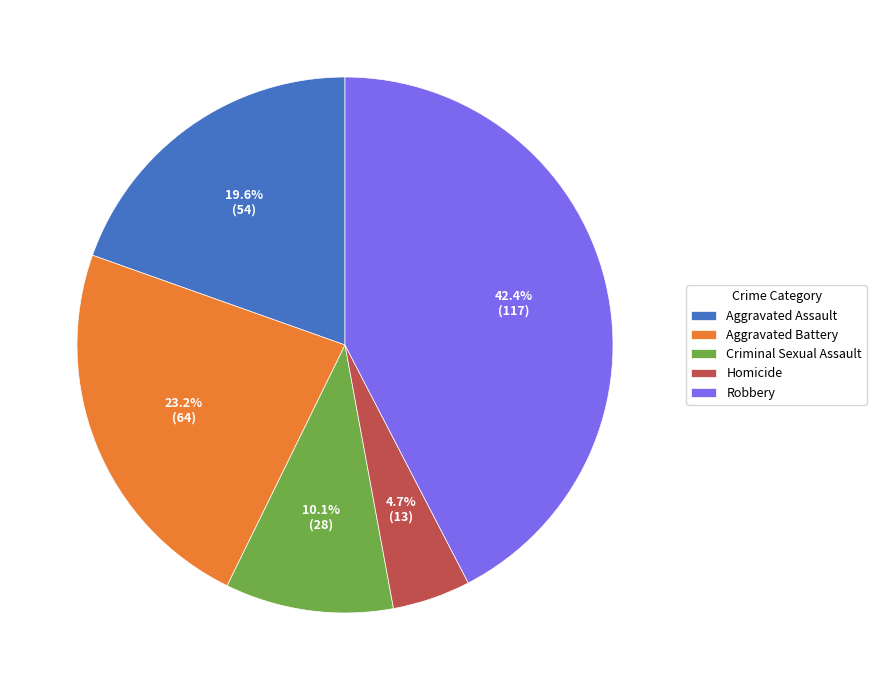

What is the largest slice in the pie chart?

Robbery